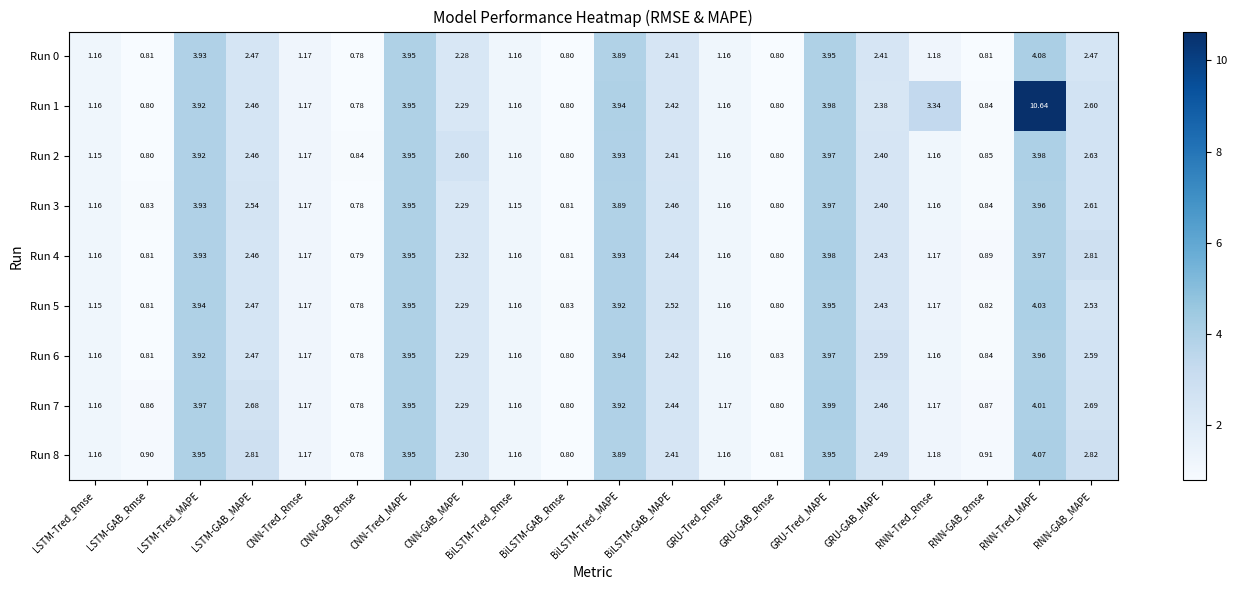

Which category has the lowest value in the Run 5 series?

CNN-GAB_Rmse